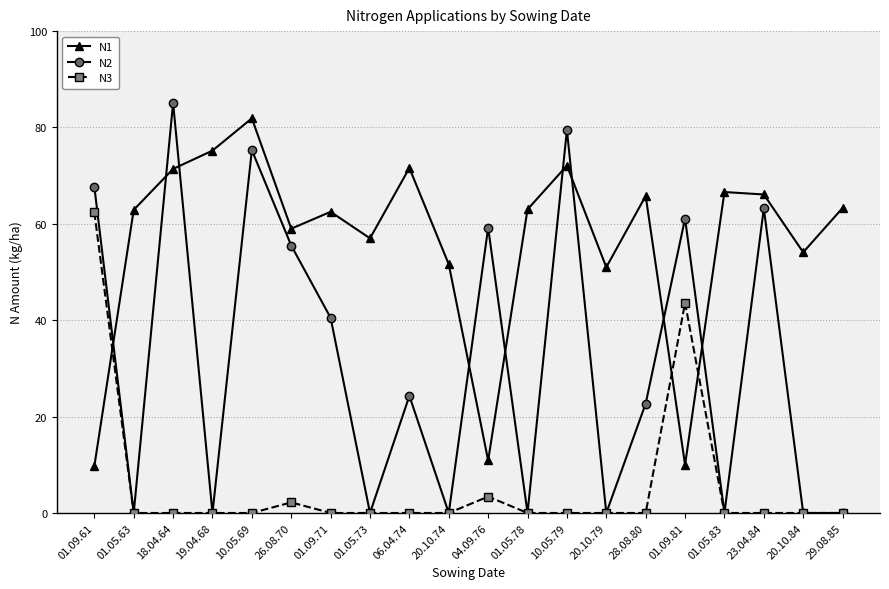

At 01.09.81, list the series in order from largest to smallest.

N2, N3, N1